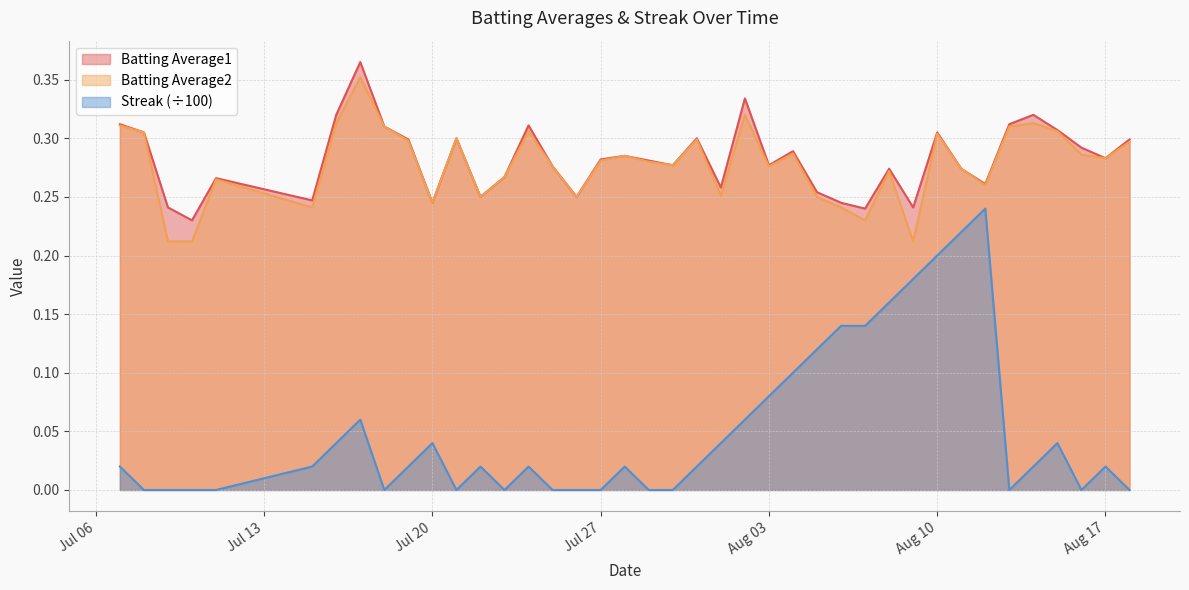

How many Batting Average1 values are between 0 and 1?

40